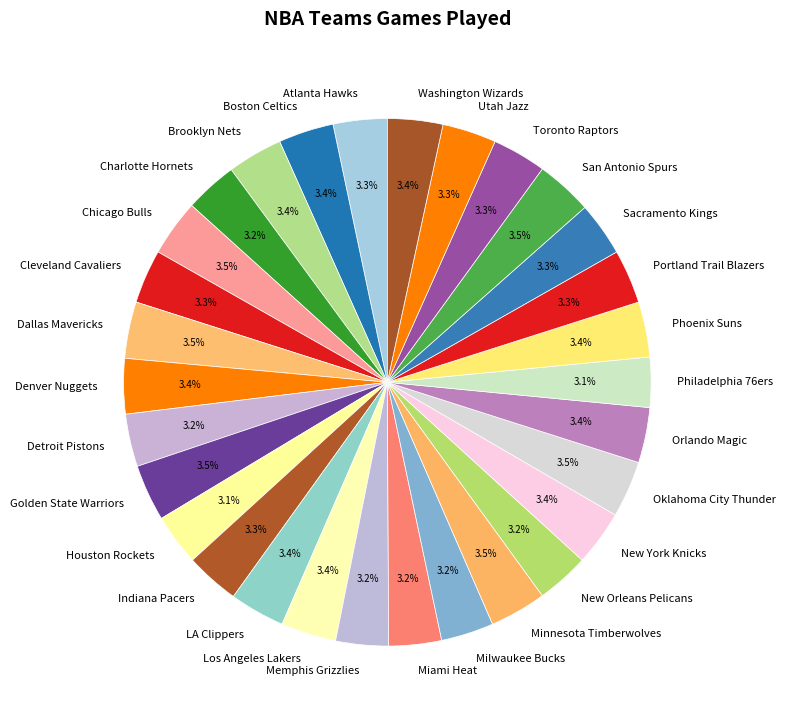

What is the total percentage of Toronto Raptors and Brooklyn Nets?

6.7%